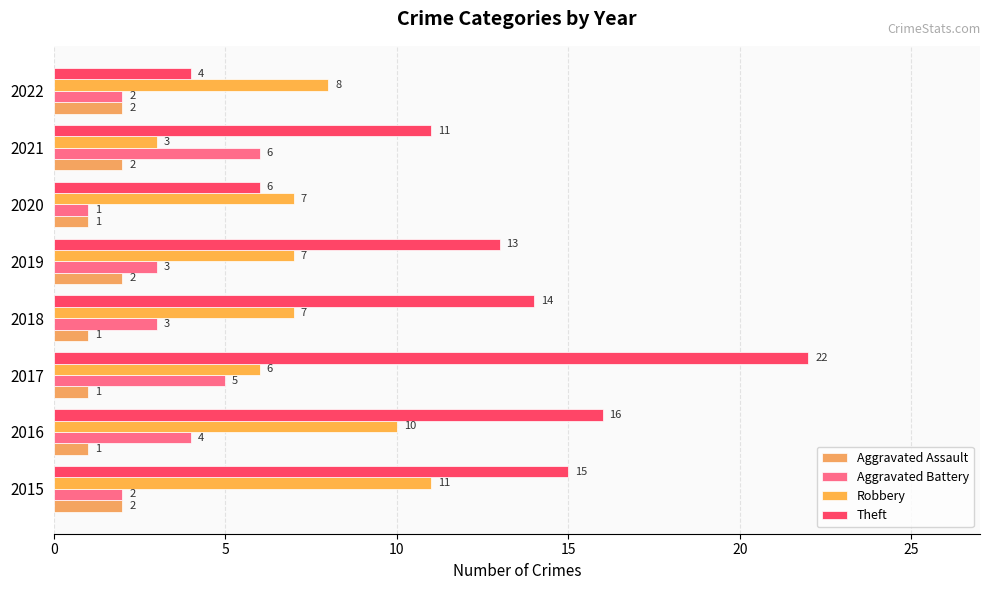

How many categories are shown in the chart?

8